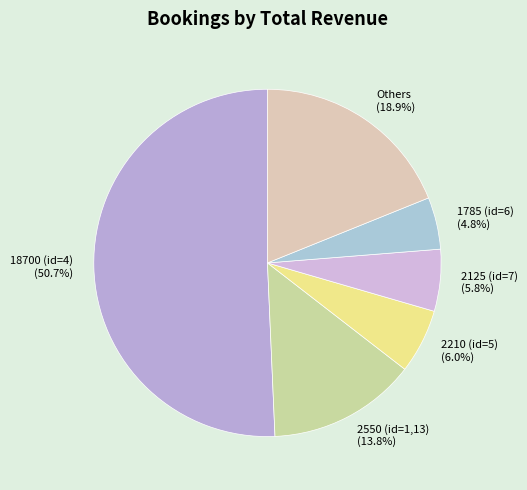

Is there any slice that represents more than half of the pie?

Yes